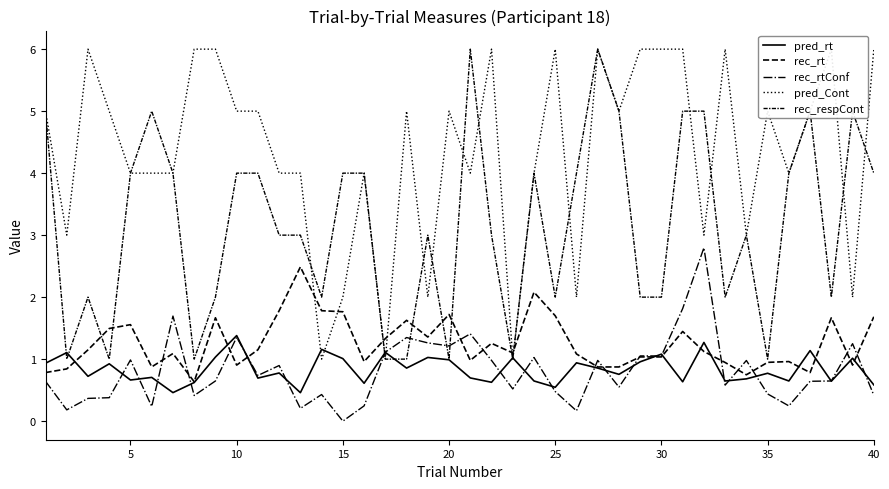

List the series in order of their peak value, lowest first.

pred_rt, rec_rt, rec_rtConf, pred_Cont, rec_respCont